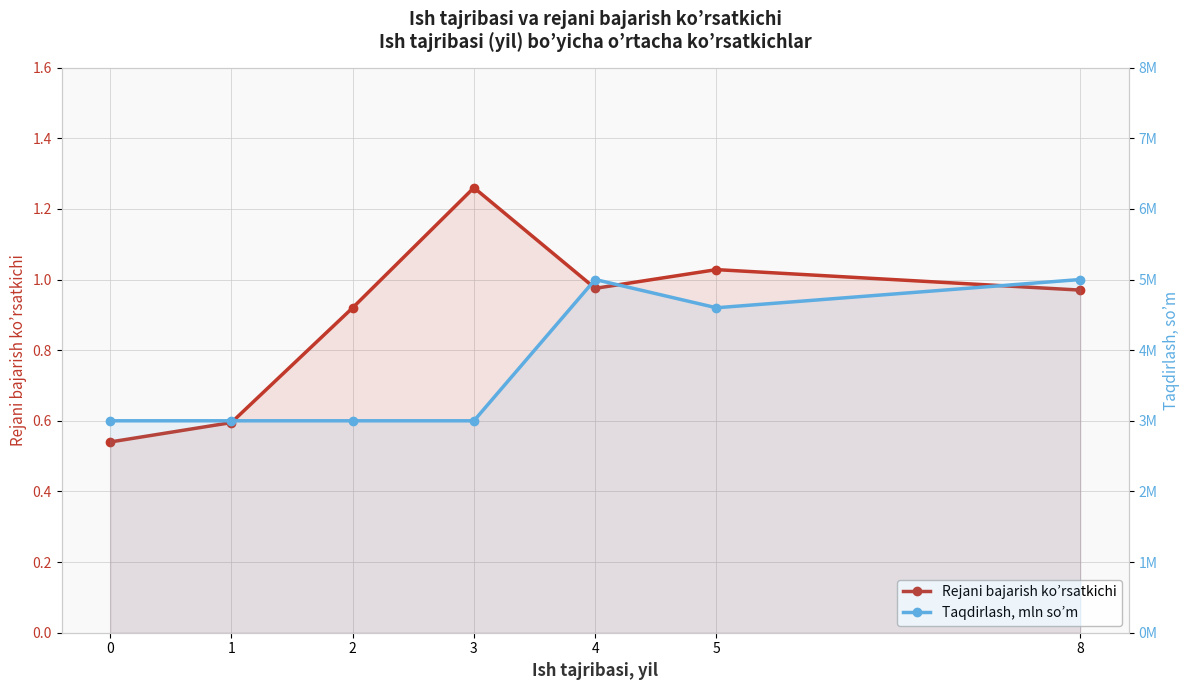

Reading left to right, transcribe all the data shown in this chart.

Rejani bajarish ko’rsatkichi: 0.5	0.6	0.9	1.3	1.0	1.0	1.0
Taqdirlash, mln so’m: 3000000.0	3000000.0	3000000.0	3000000.0	5000000.0	4600000.0	5000000.0